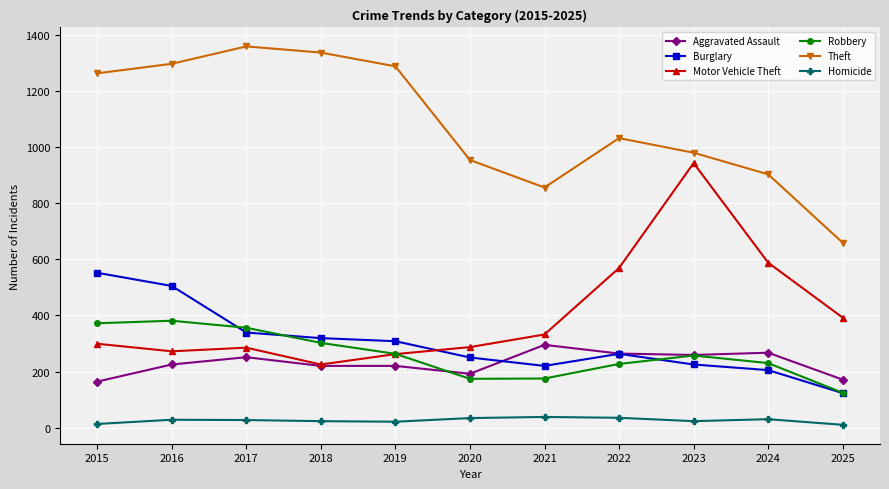

Is the value of Homicide at 2024 greater than the value of Aggravated Assault at 2017?

No